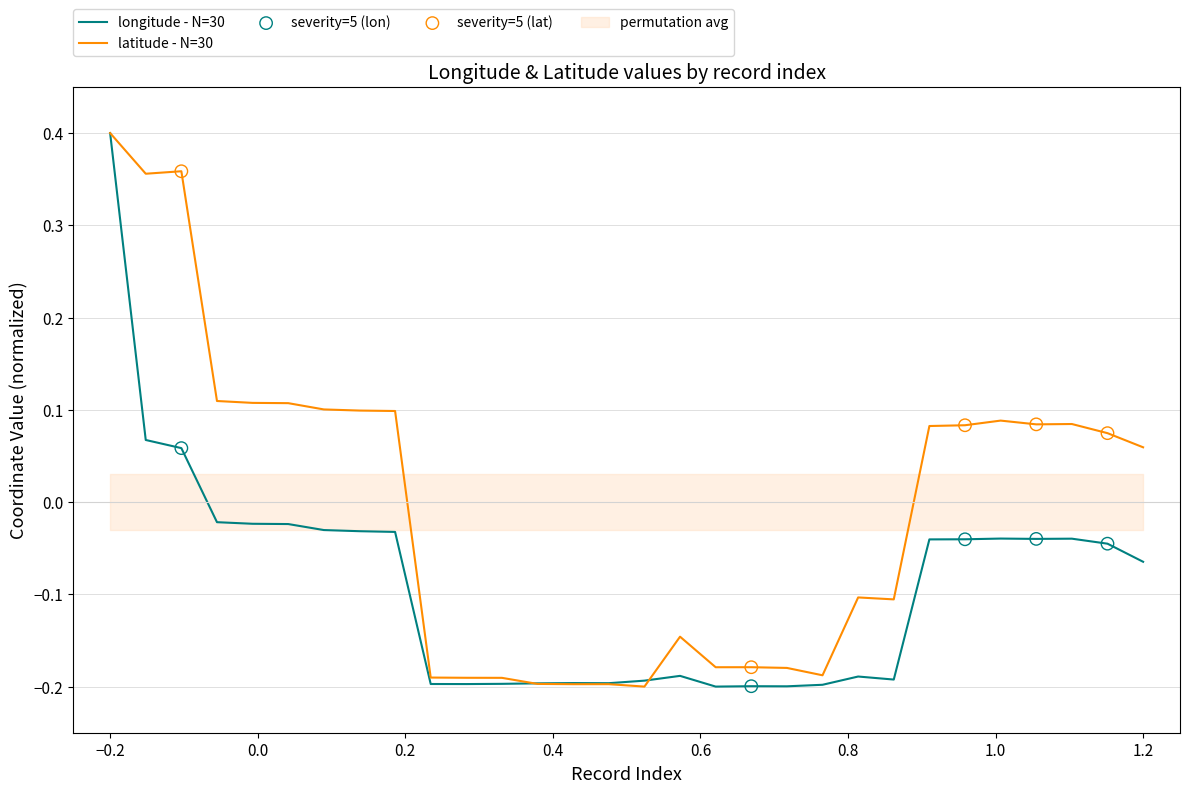

At which label is latitude - N=30 closest to 0?

1.2